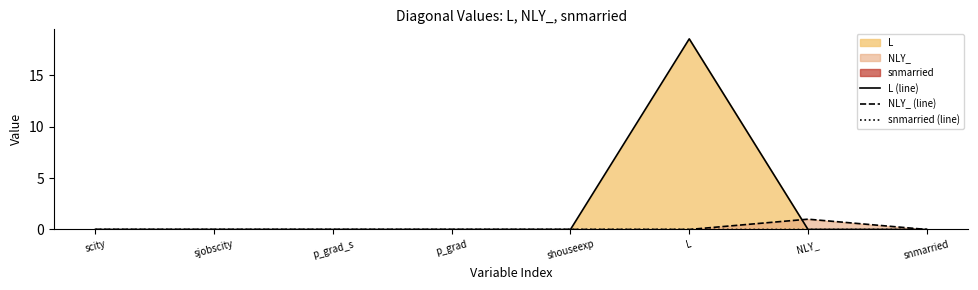

What position from the right is snmarried?

1